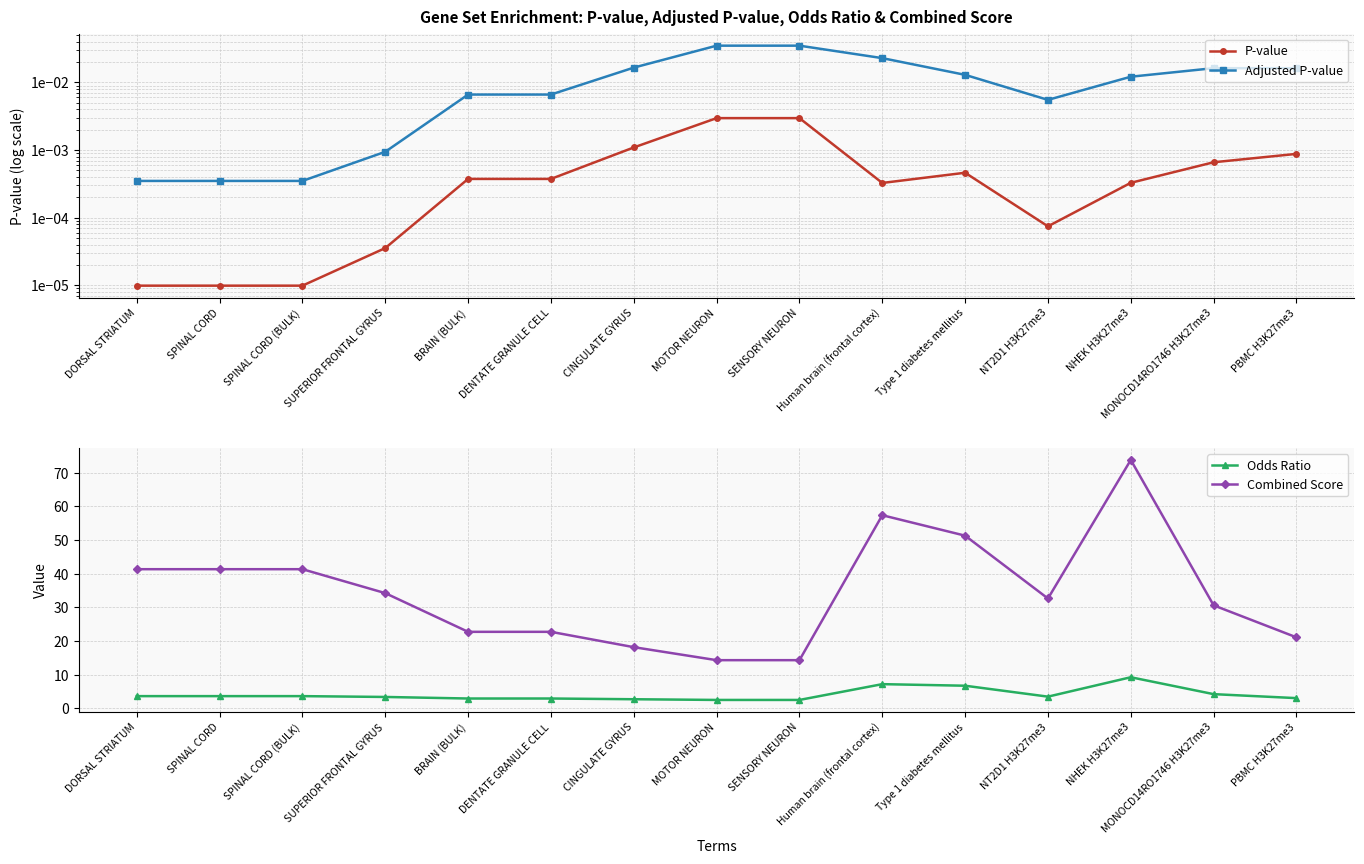

What position from the left is SENSORY NEURON?

9